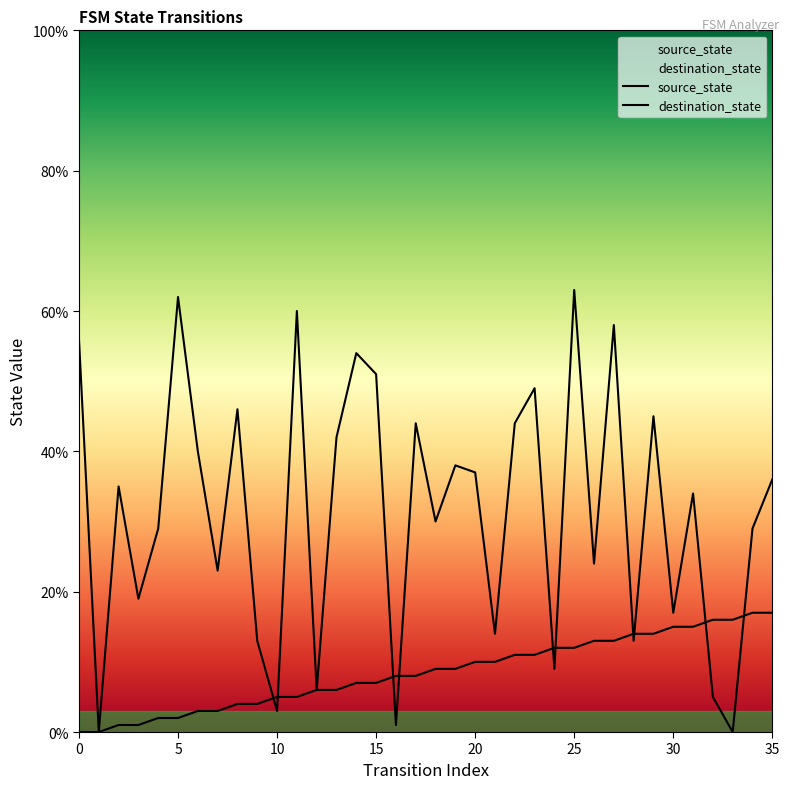

The value of destination_state at 31 is 51. True or false?

False